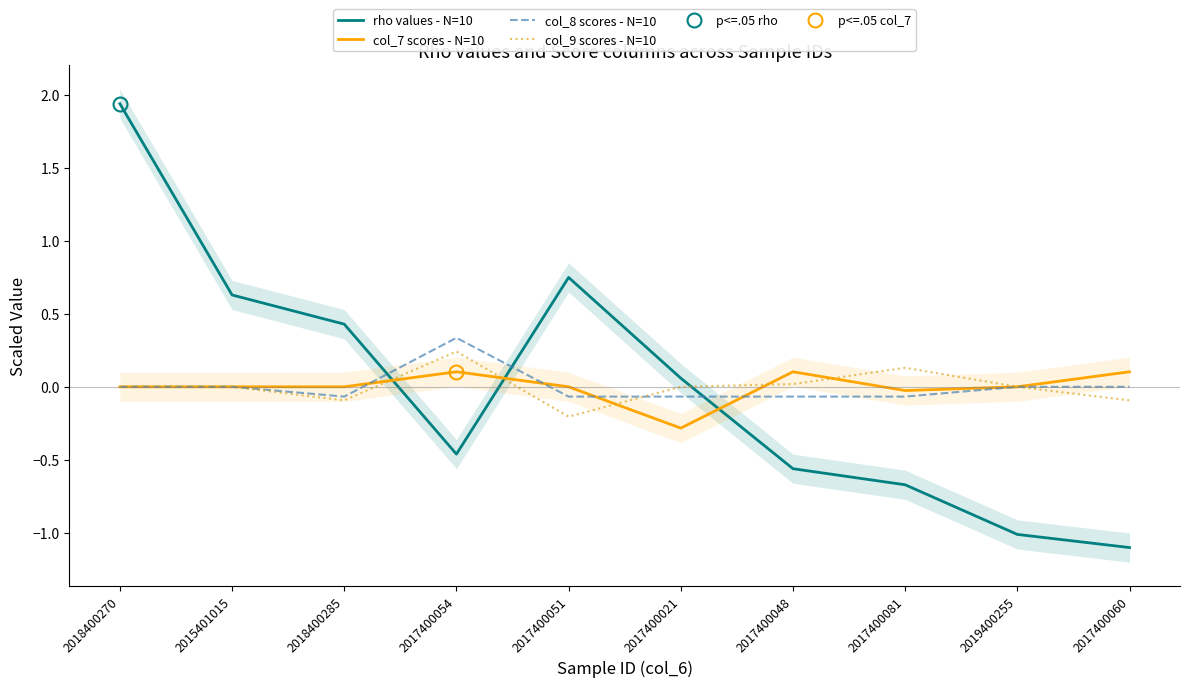

At which label does rho values - N=10 first exceed 0?

2018400270